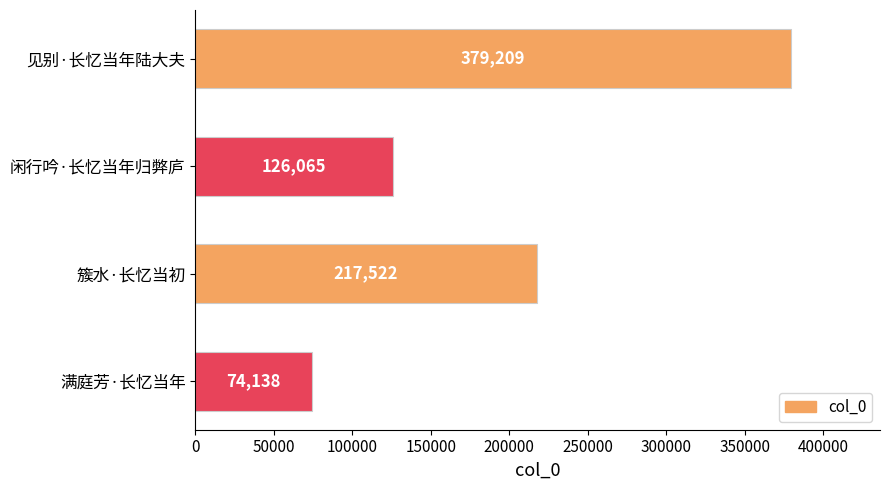

How many series are shown in this chart?

1